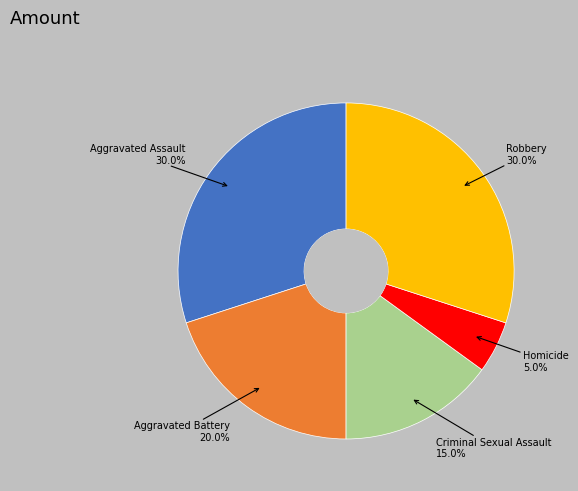

Does Criminal Sexual Assault account for over 50% of the chart?

No